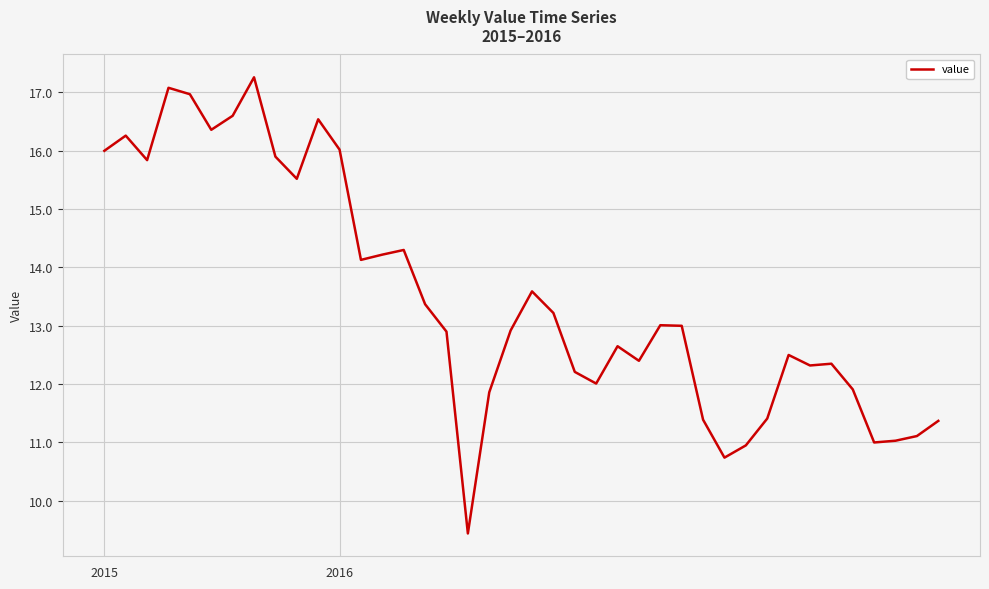

What is the minimum value shown in the chart?

9.4